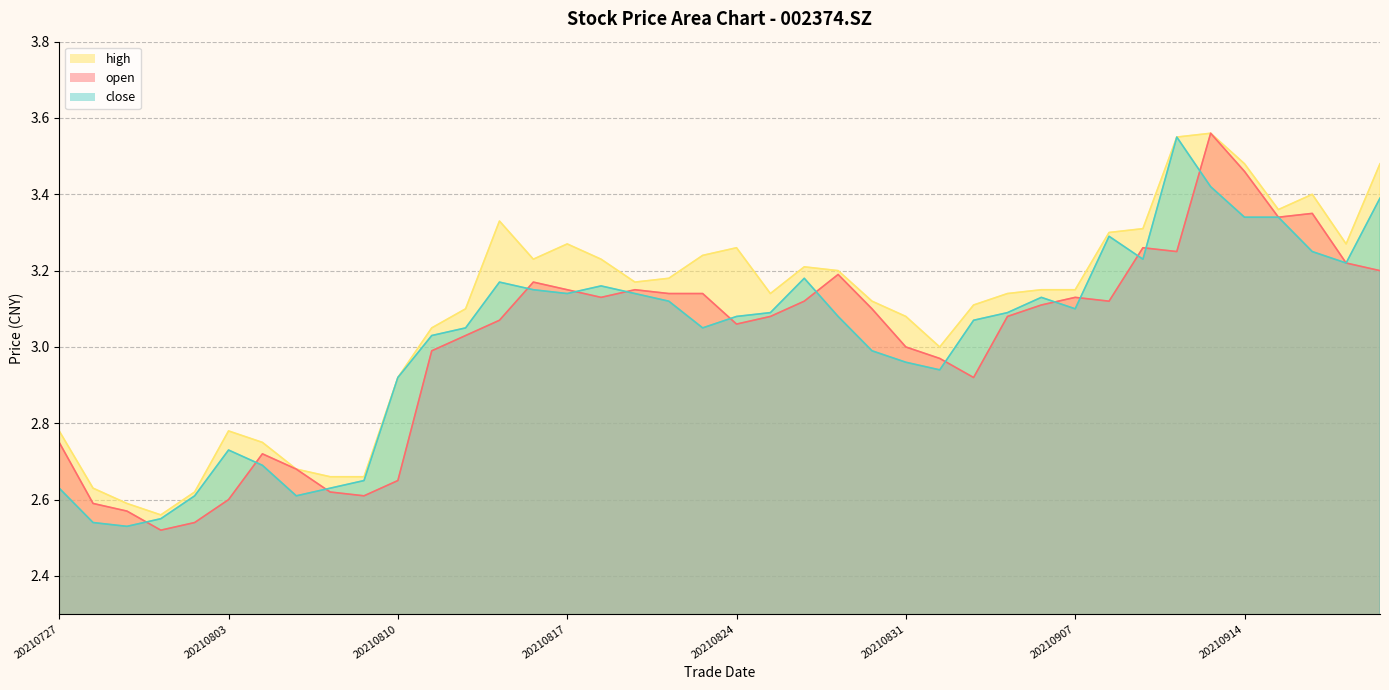

What is the value of the high point at the 39th from the left?

3.3